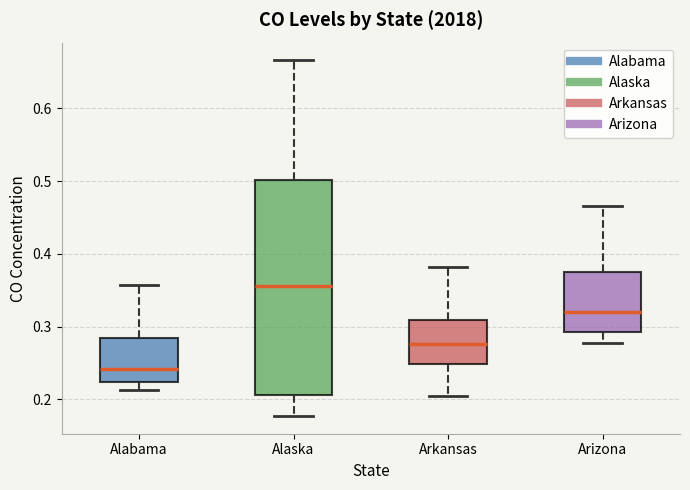

Reading left to right, read every box against the y-axis: the position of its median line, the range the box covers, and the ends of its whiskers. The values are not printed on the chart, so give them approximately, as read against the axis.

Alabama: median 0.24, box 0.22 to 0.28, whiskers 0.21 to 0.36
Alaska: median 0.36, box 0.21 to 0.50, whiskers 0.18 to 0.67
Arkansas: median 0.28, box 0.25 to 0.31, whiskers 0.20 to 0.38
Arizona: median 0.32, box 0.29 to 0.38, whiskers 0.28 to 0.47